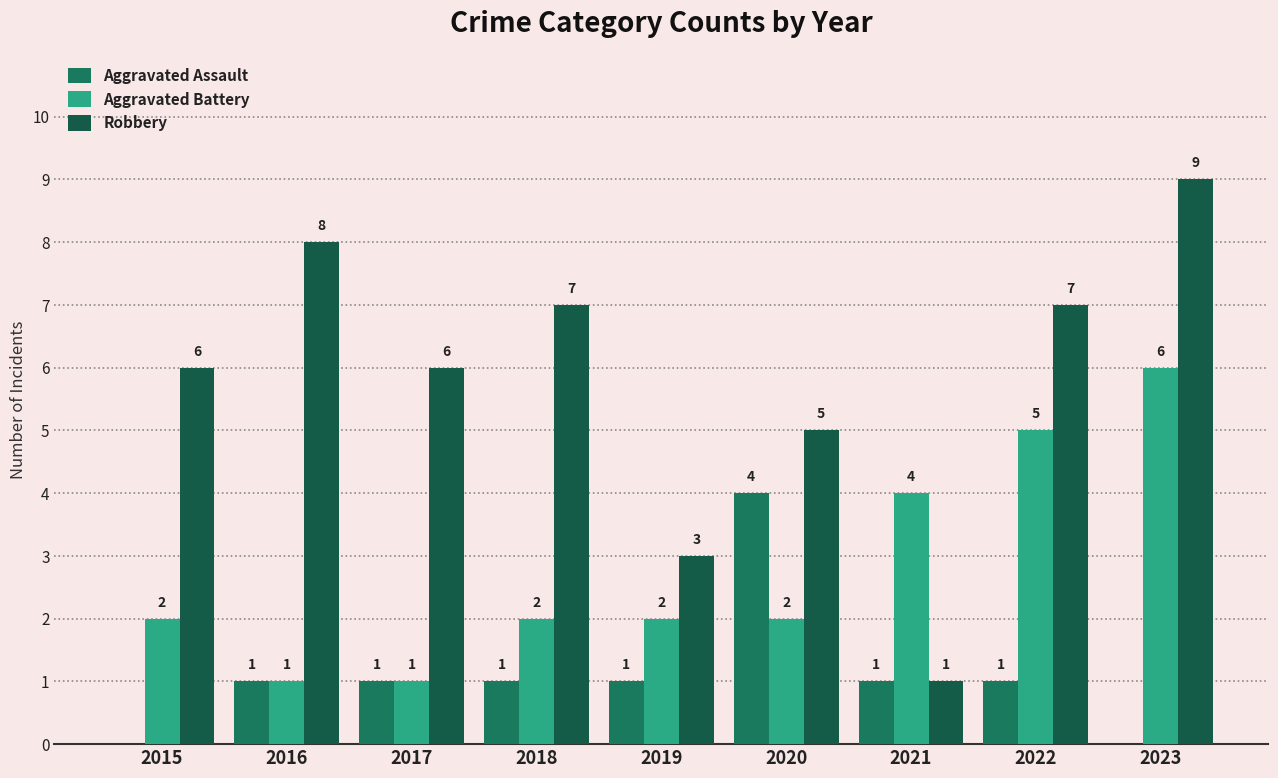

Which series has the widest spread of values?

Robbery